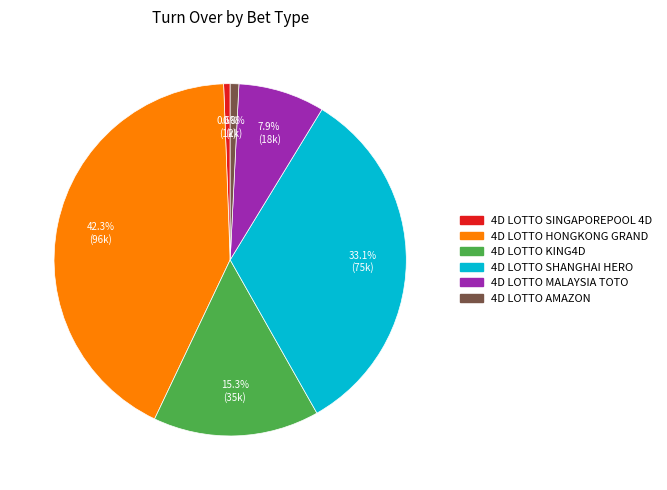

The 4D LOTTO SHANGHAI HERO slice represents 33% of the pie. True or false?

True